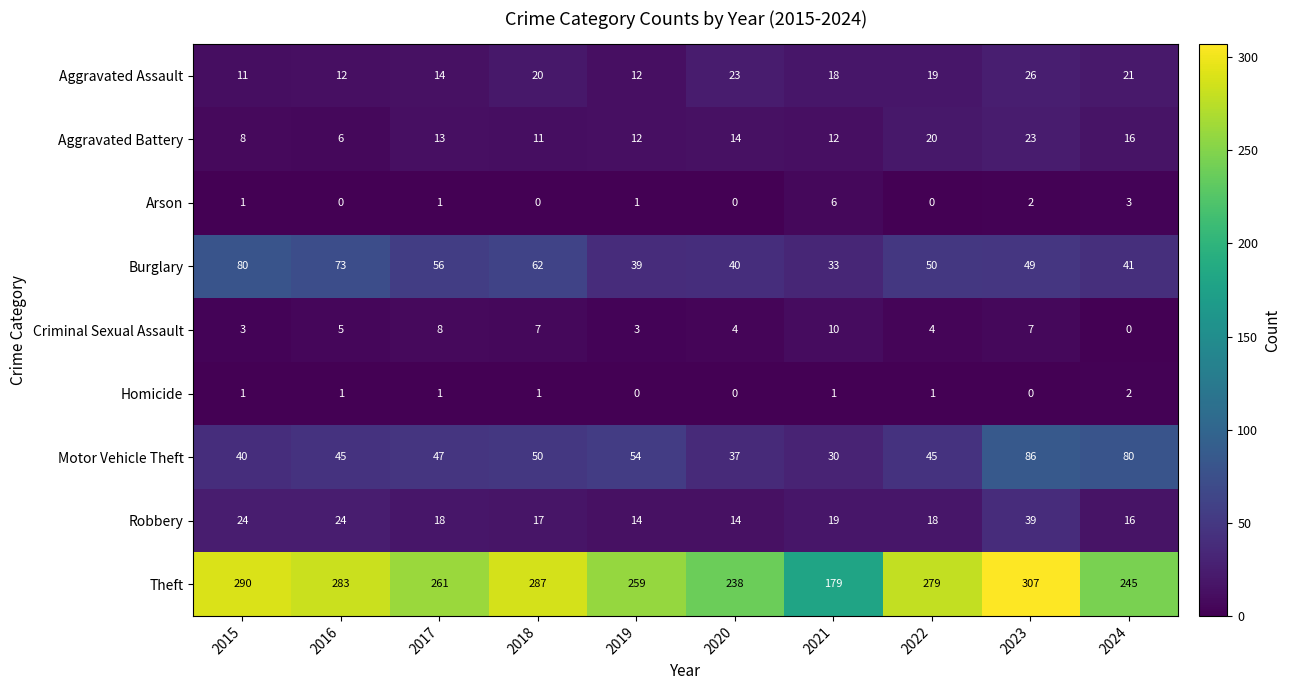

What is the approximate value of Aggravated Assault at 2016?

12